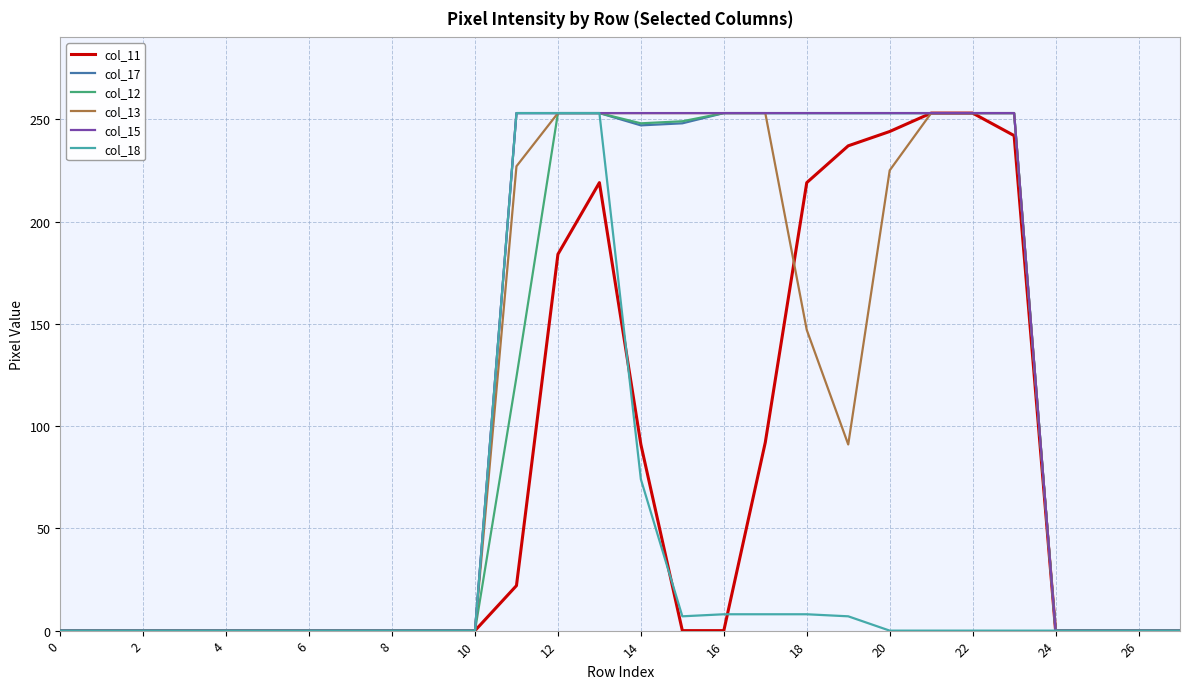

What is the maximum value shown in the chart?

253